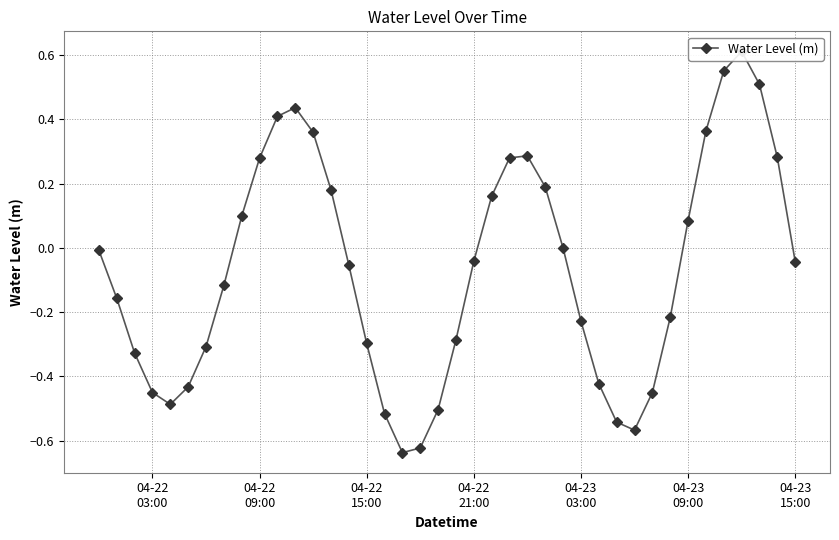

True or false: the data has more than 1 interior local peaks.

True